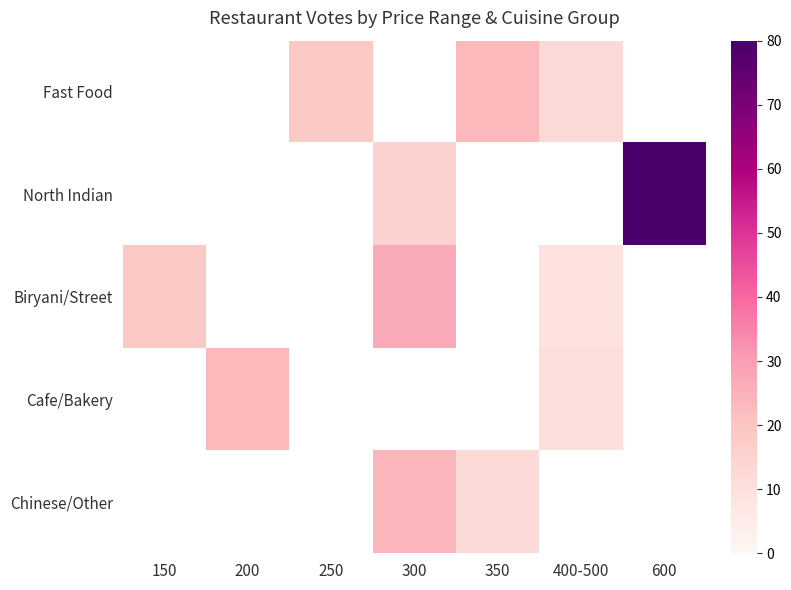

Is the value of North Indian at 400-500 greater than the value of Fast Food at 200?

No